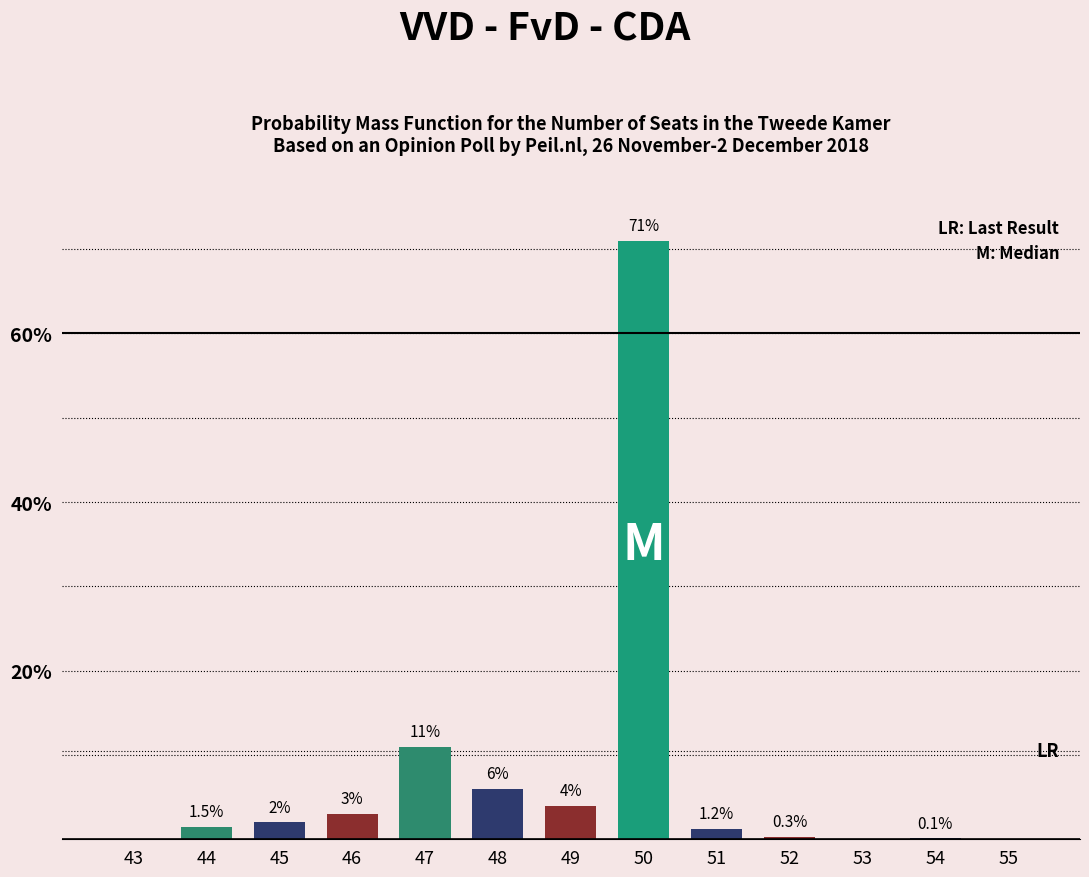

Reading left to right, transcribe all the data shown in this chart.

43=0.0	44=1.5	45=2.0	46=3.0	47=11.0	48=6.0	49=4.0	50=71.0	51=1.2	52=0.3	53=0.0	54=0.1	55=0.0